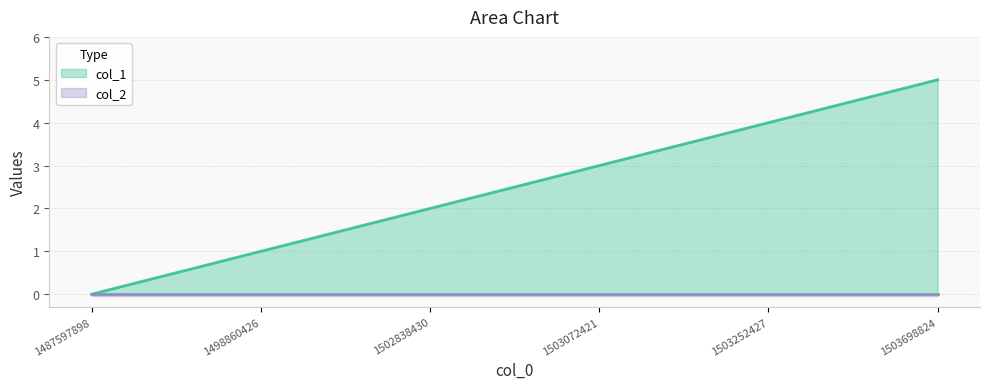

Reading left to right, extract all data points from this chart.

col_1 line: 1487597898=0	1498860426=1	1502838430=2	1503072421=3	1503252427=4	1503698824=5
col_2 line: 1487597898=0	1498860426=0	1502838430=0	1503072421=0	1503252427=0	1503698824=0